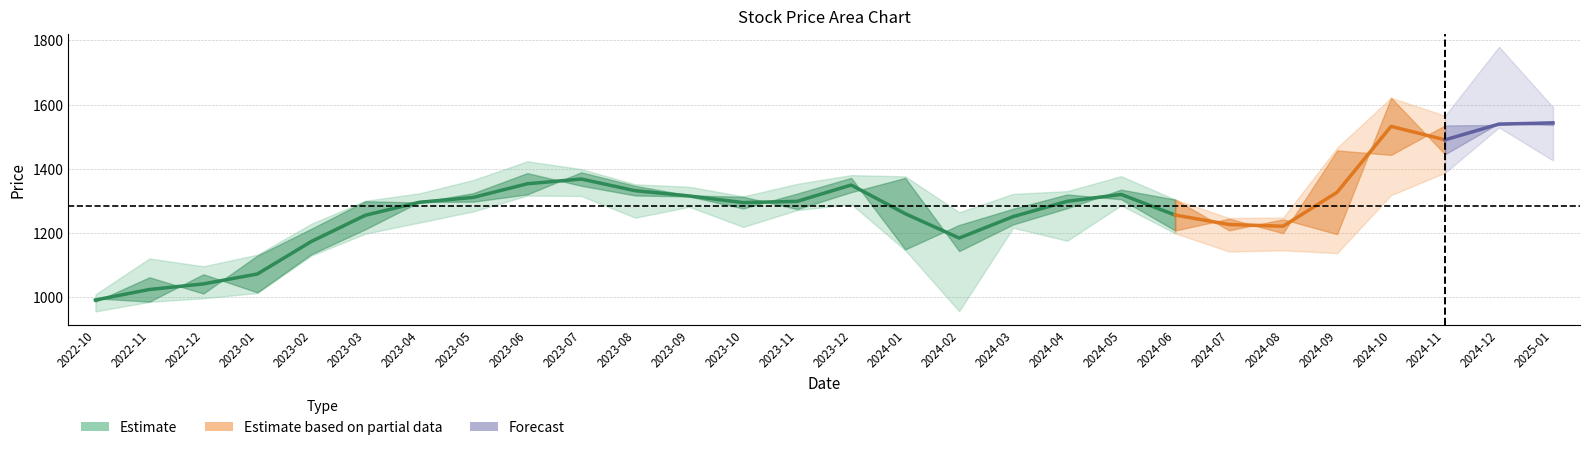

What is the label of the 3rd point from the right?

2024-11